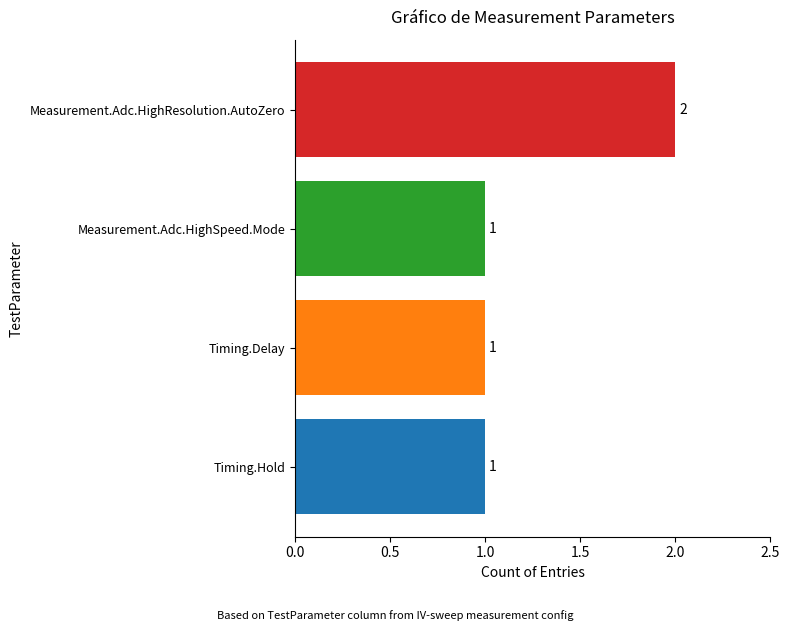

Which has a higher value, Measurement.Adc.HighSpeed.Mode or Measurement.Adc.HighResolution.AutoZero?

Measurement.Adc.HighResolution.AutoZero